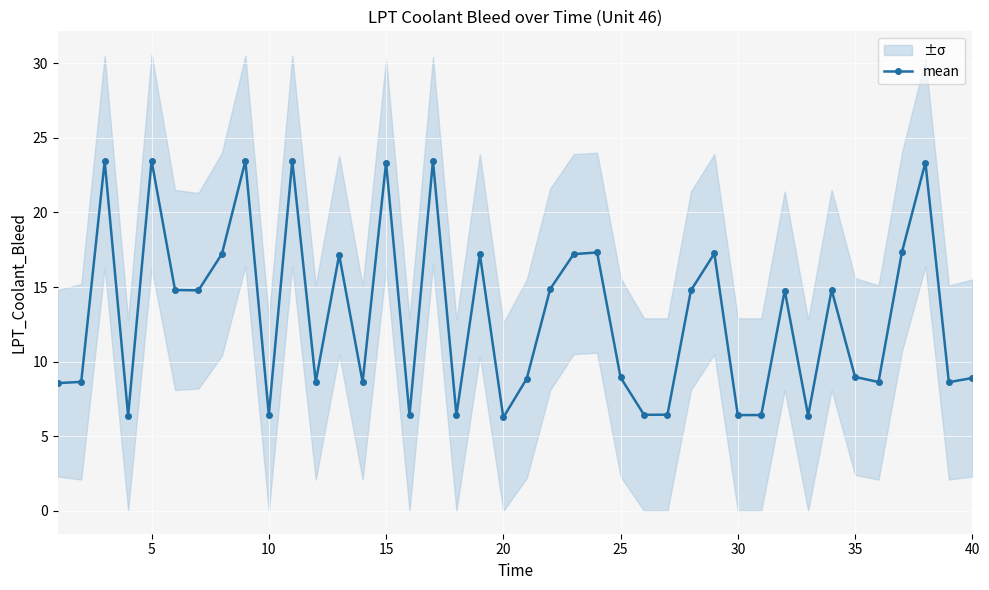

What is the lowest value of the mean series?

6.3